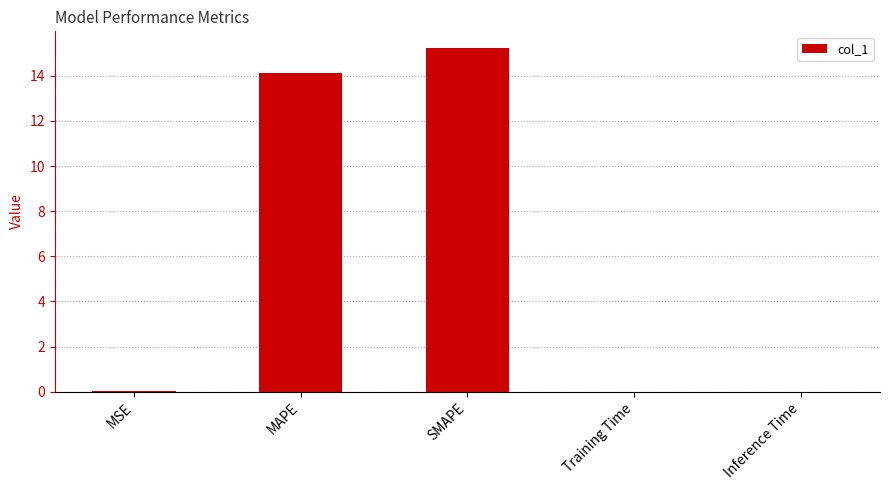

What is the maximum value shown in the chart?

15.2